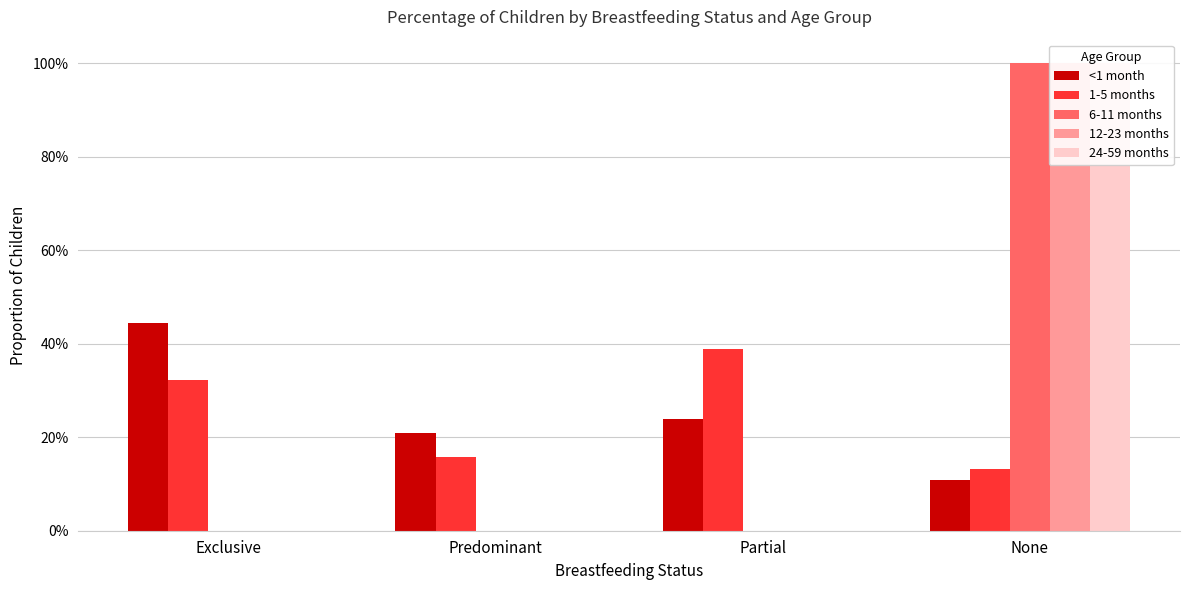

At how many categories does at least one series exceed 0?

4